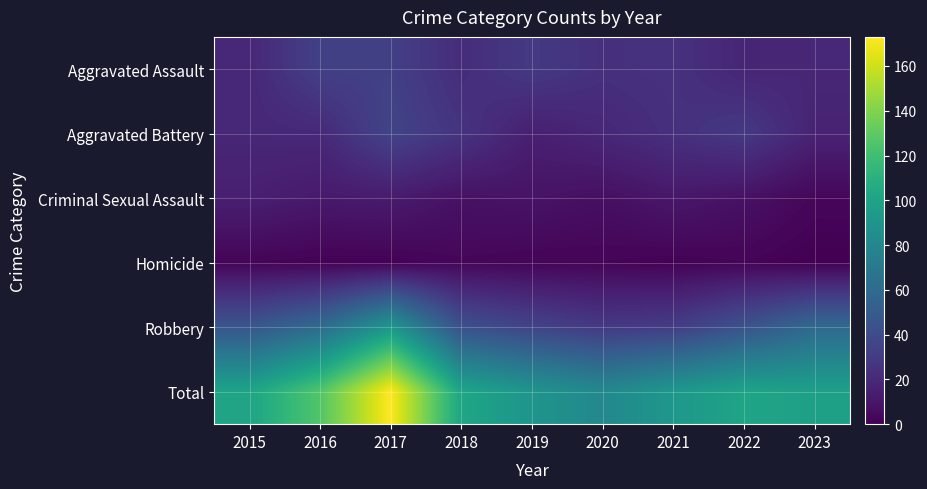

Reading left to right, extract all data points from this chart.

Aggravated Assault: 2015=19	2016=33	2017=33	2018=22	2019=29	2020=24	2021=25	2022=18	2023=19
Aggravated Battery: 2015=19	2016=20	2017=35	2018=26	2019=15	2020=19	2021=24	2022=29	2023=17
Criminal Sexual Assault: 2015=15	2016=12	2017=13	2018=8	2019=9	2020=7	2021=11	2022=8	2023=3
Homicide: 2015=2	2016=1	2017=1	2018=3	2019=2	2020=2	2021=1	2022=2	2023=0
Robbery: 2015=46	2016=60	2017=91	2018=43	2019=35	2020=29	2021=31	2022=44	2023=59
Total: 2015=101	2016=126	2017=173	2018=102	2019=90	2020=81	2021=92	2022=101	2023=98